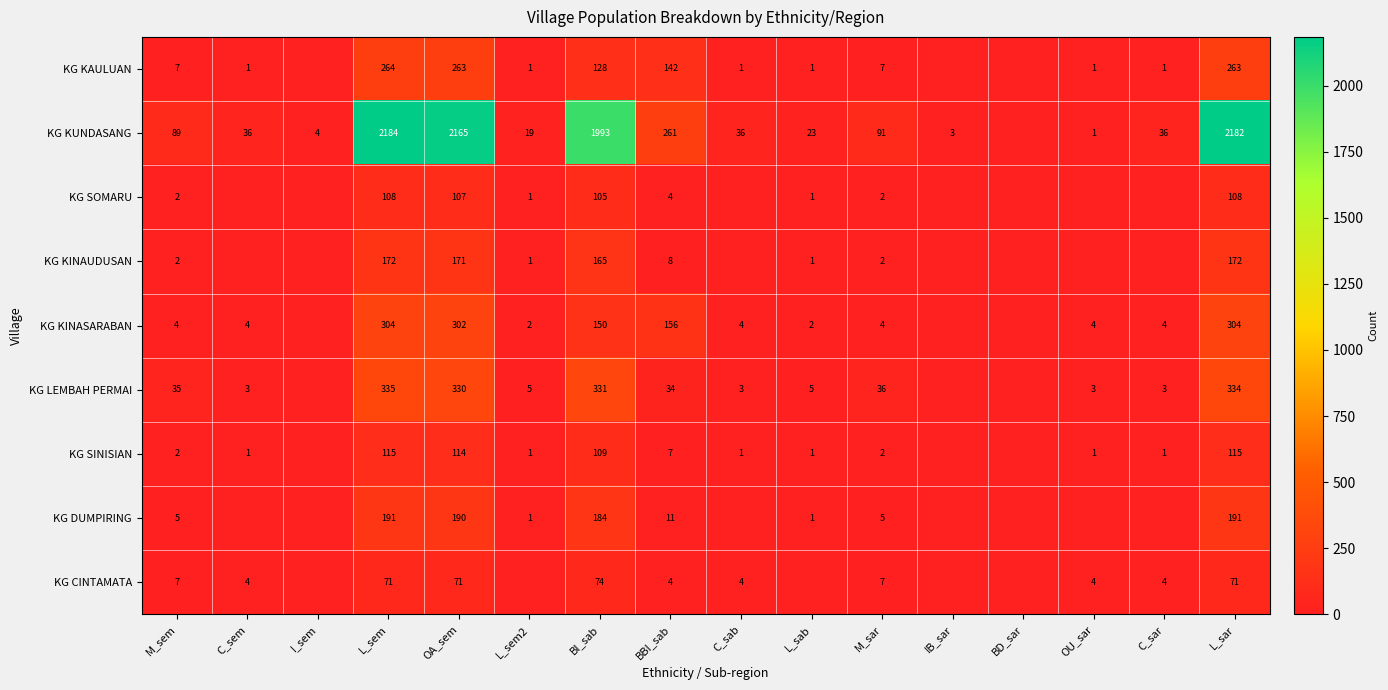

True or false: KG SOMARU has a value of 2 at M_sem.

True